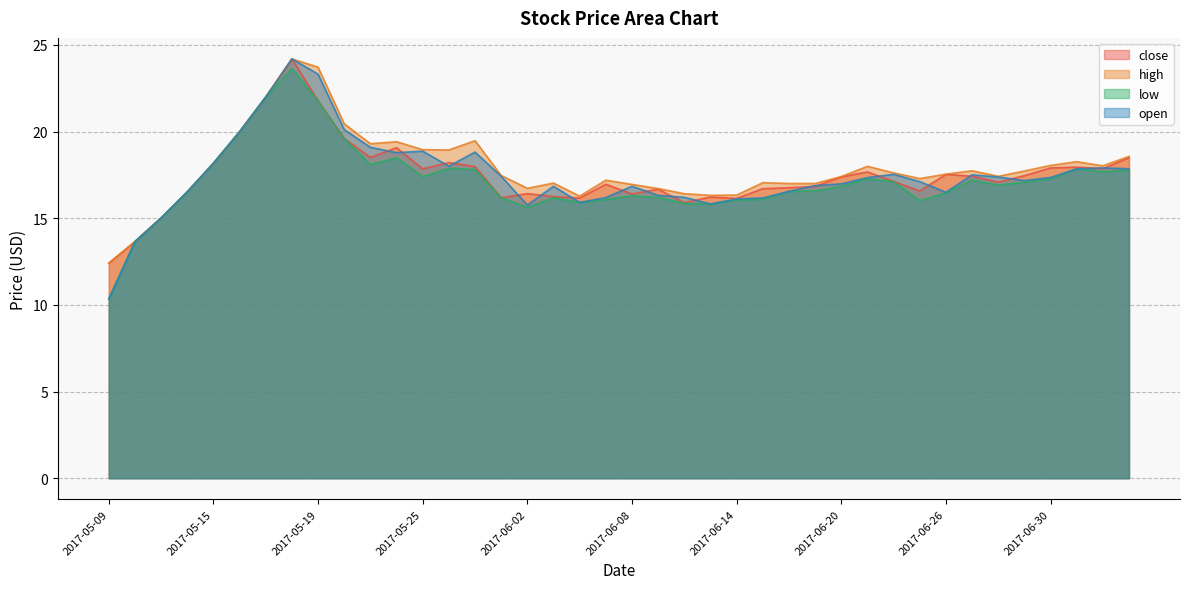

How many distinct data groups are displayed?

4